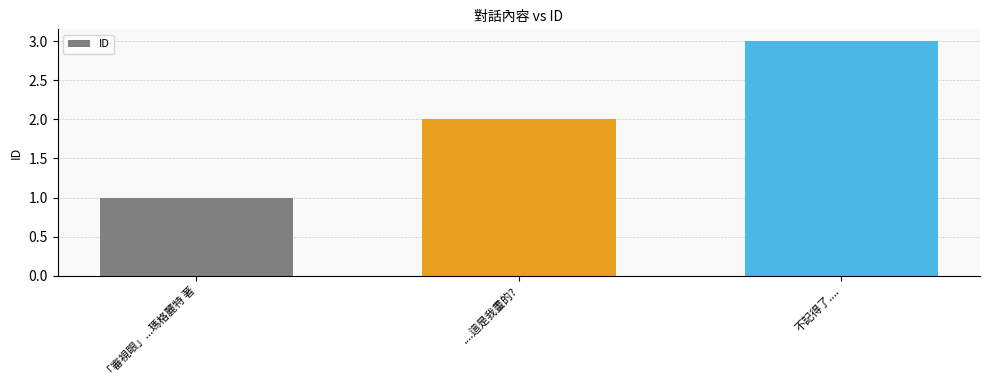

List the labels in order of value, largest first.

不記得了...., ....這是我畫的?, 「審視眼」...瑪格麗特 著